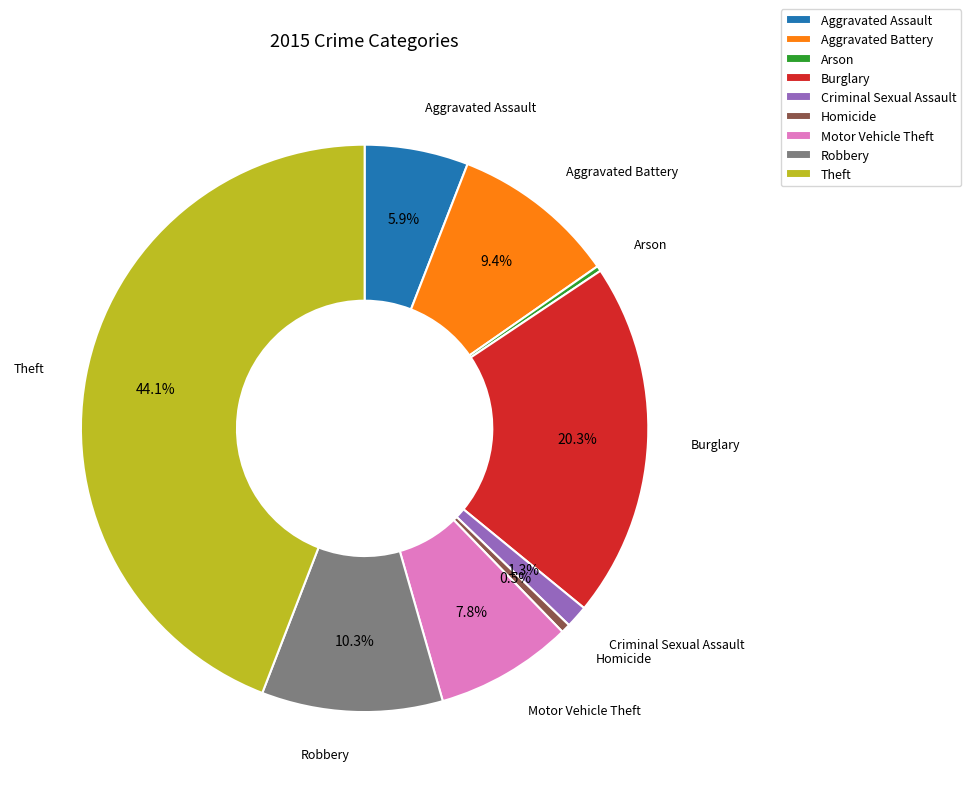

To the nearest percent, what portion does Burglary represent?

20%